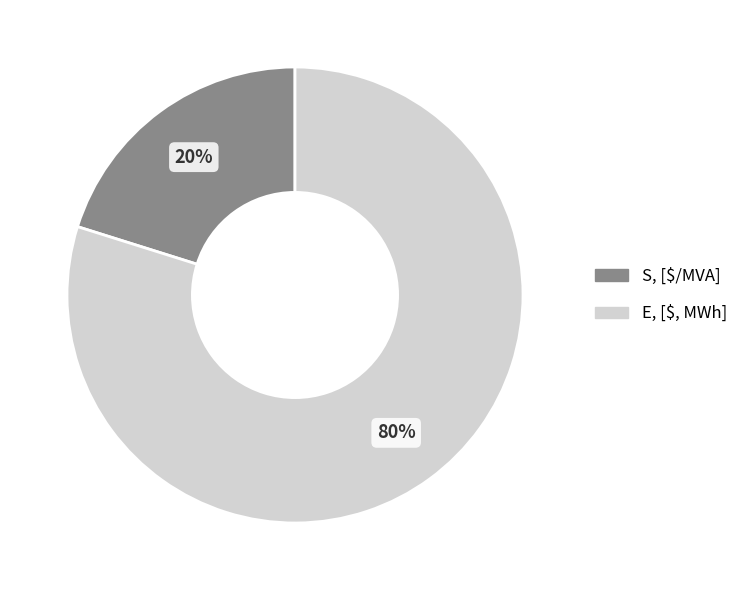

To the nearest percent, what percentage of the pie is E, [$, MWh]?

80%